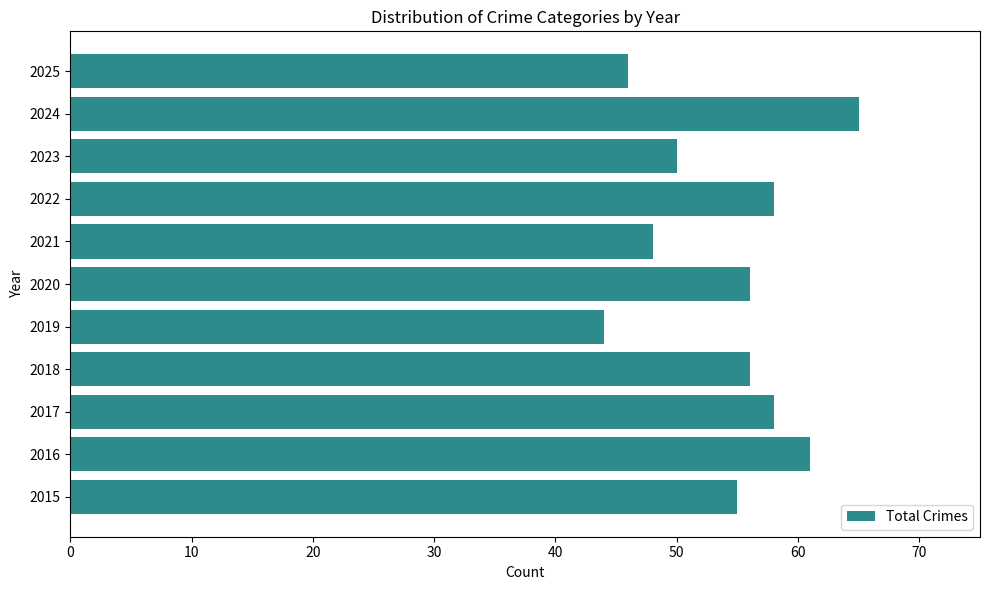

What is the smallest value displayed?

44